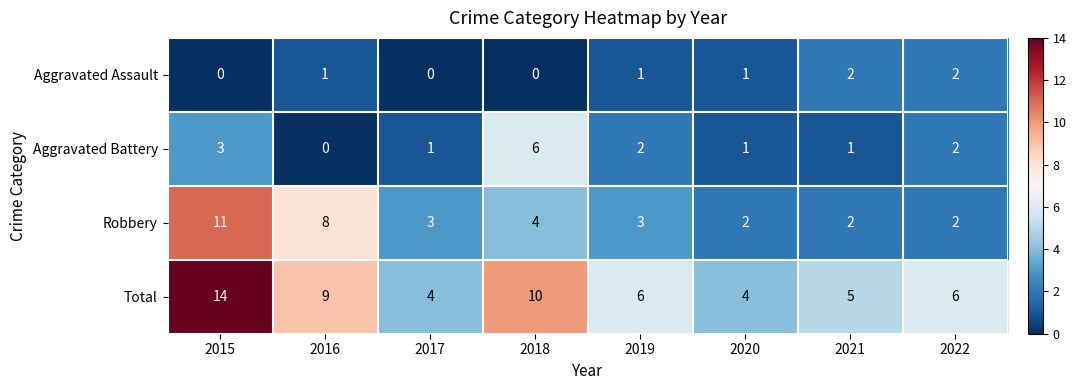

Count the Aggravated Battery values in the range 1 to 3.

6